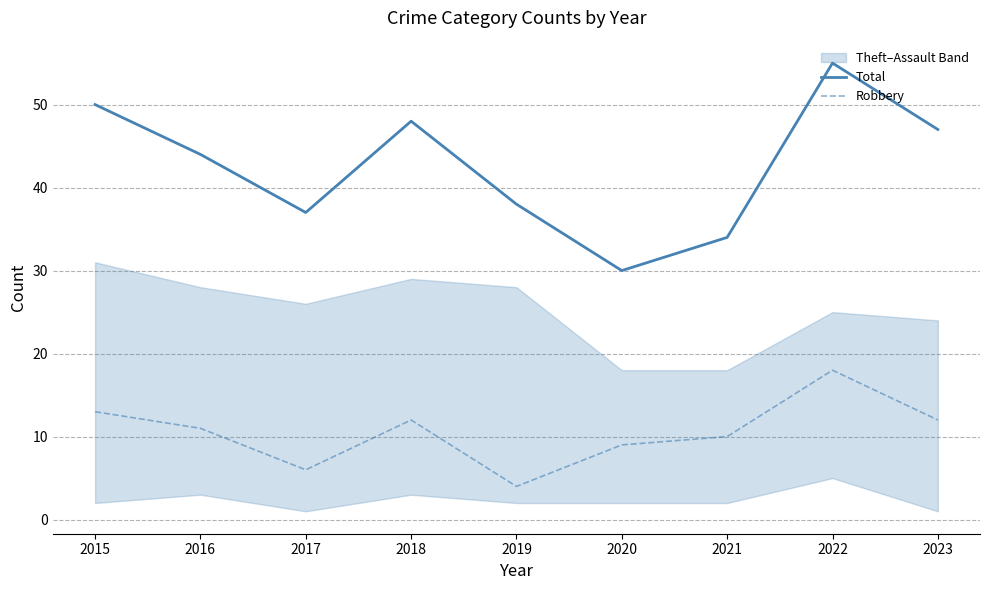

What is the value of the Robbery point at the 3rd from the left?

6